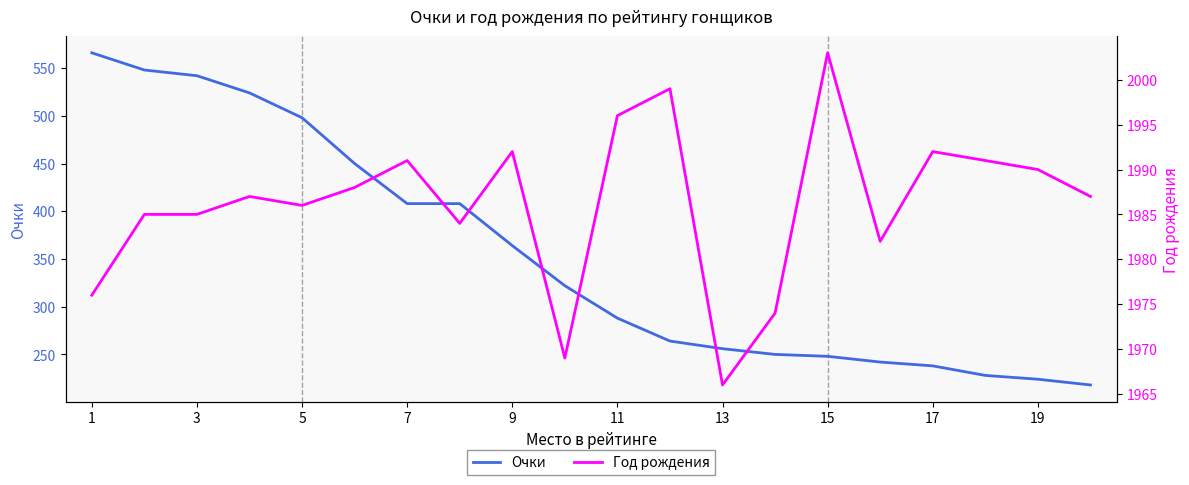

True or false: Очки and Год рождения cross at least once.

False